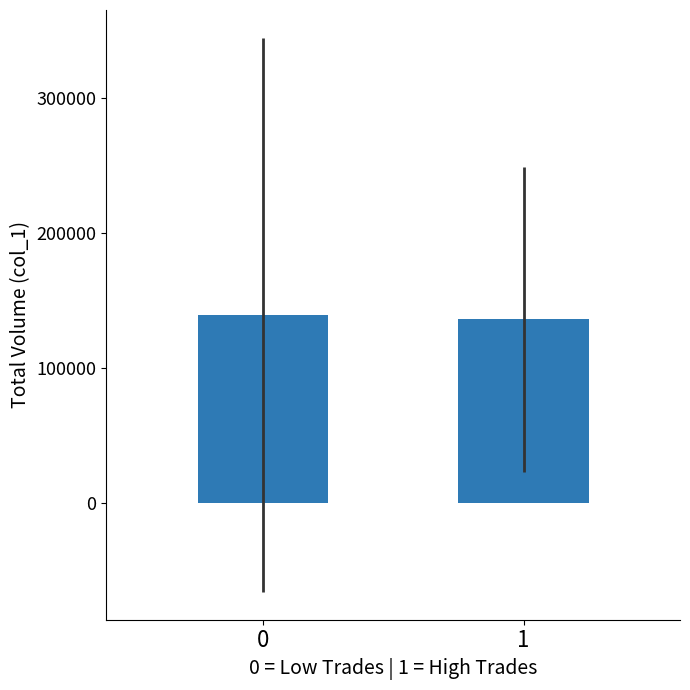

True or false: the data shows 61478.8 at 1.

False